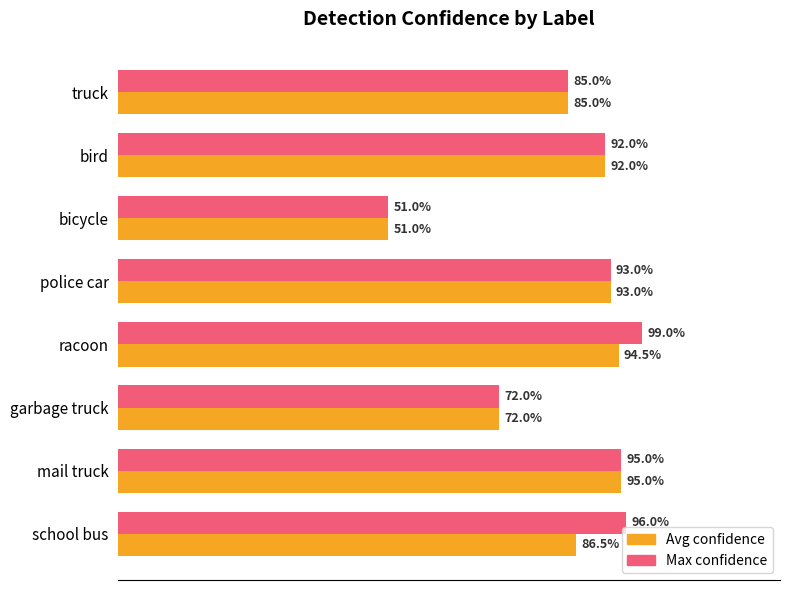

What are all the series names shown in the legend?

Avg confidence, Max confidence